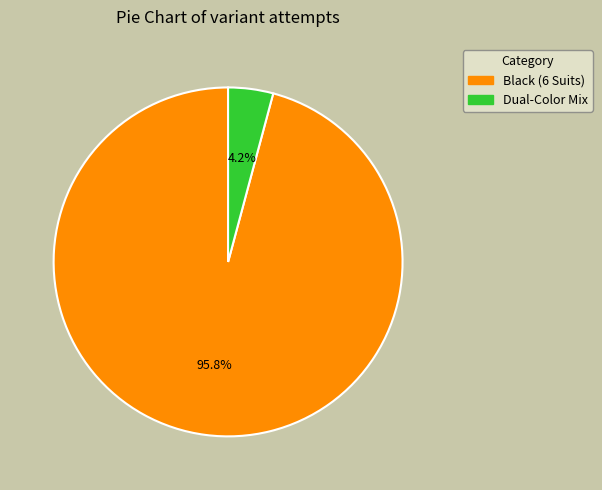

Which category has the biggest portion of the pie?

Black (6 Suits)